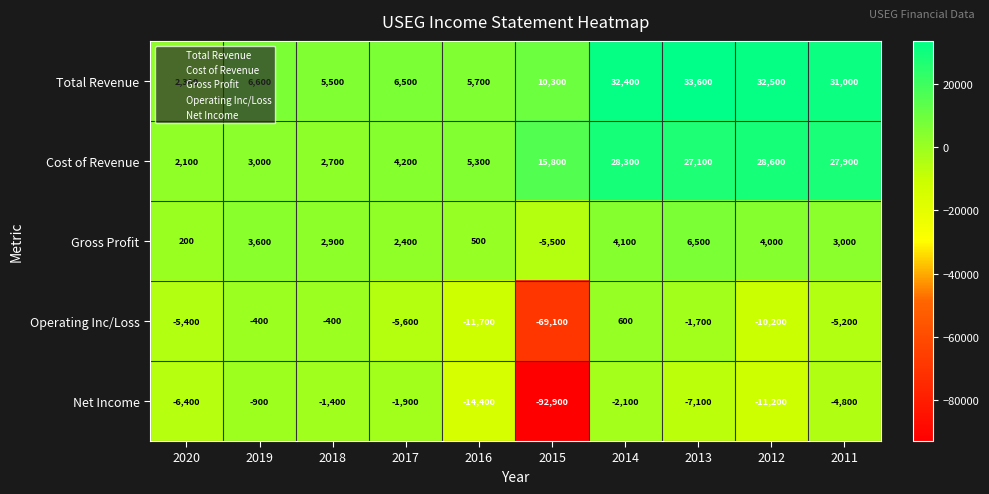

Count the number of categories in the chart.

10